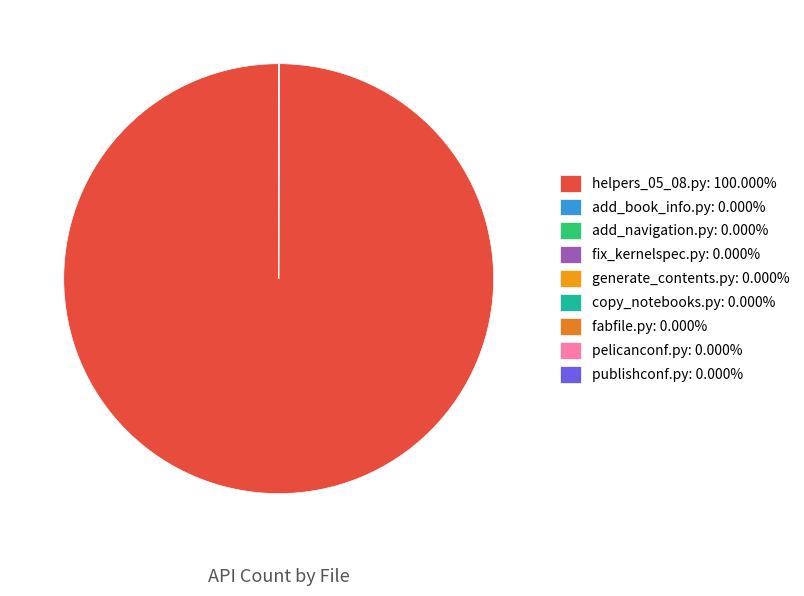

Rank the categories by value from highest to lowest.

notebooks/helpers_05_08.py, tools/add_book_info.py, tools/add_navigation.py, tools/fix_kernelspec.py, tools/generate_contents.py, website/copy_notebooks.py, website/fabfile.py, website/pelicanconf.py, website/publishconf.py